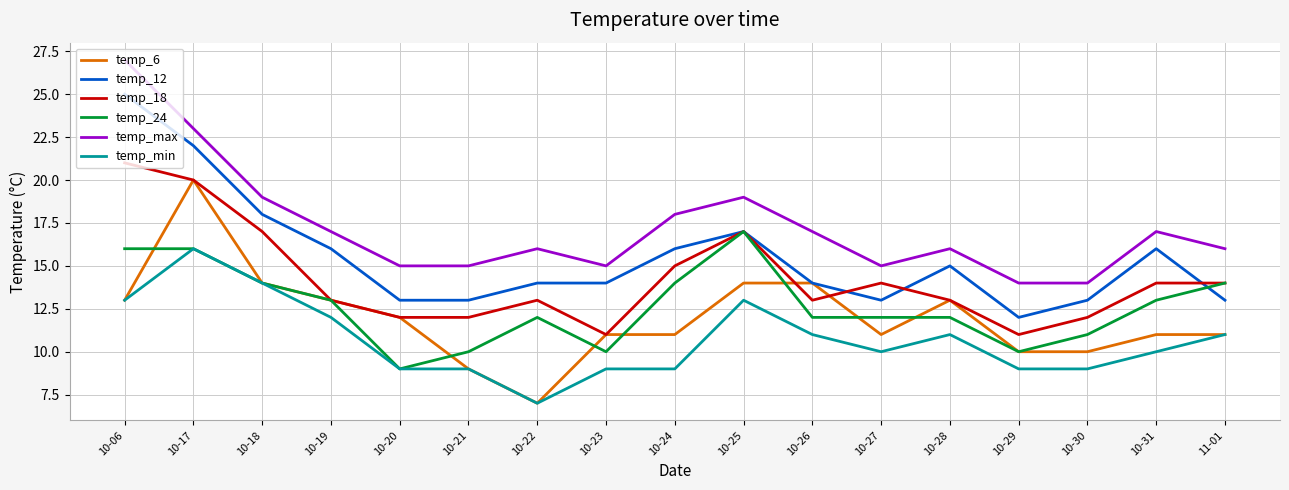

What is the difference between the second highest and minimum values in the temp_24 series?

7